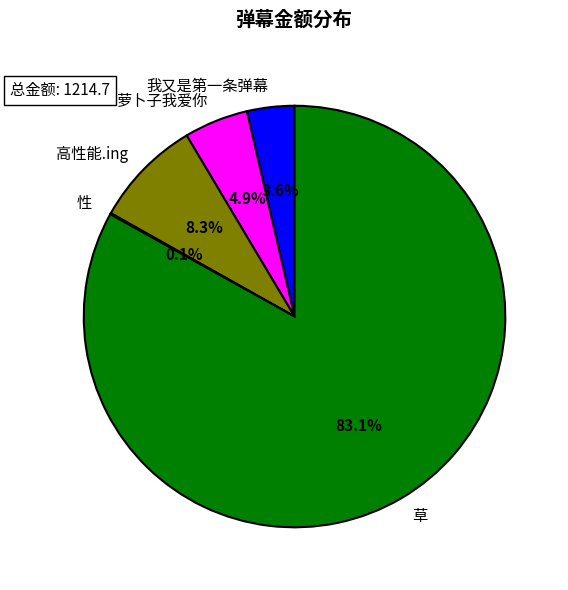

Is there a majority slice in this chart?

Yes